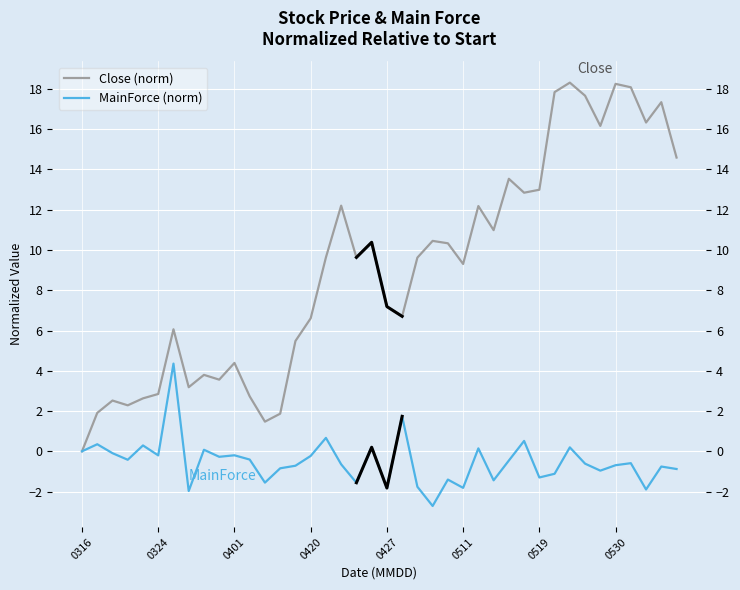

Rank the series by their maximum value, from lowest to highest.

MainForce (norm), Close (norm)